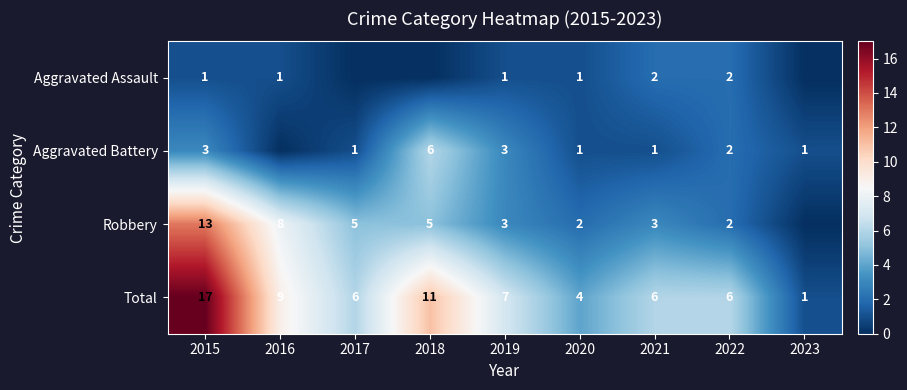

List the series in order of their overall mean, lowest first.

Aggravated Assault, Aggravated Battery, Robbery, Total